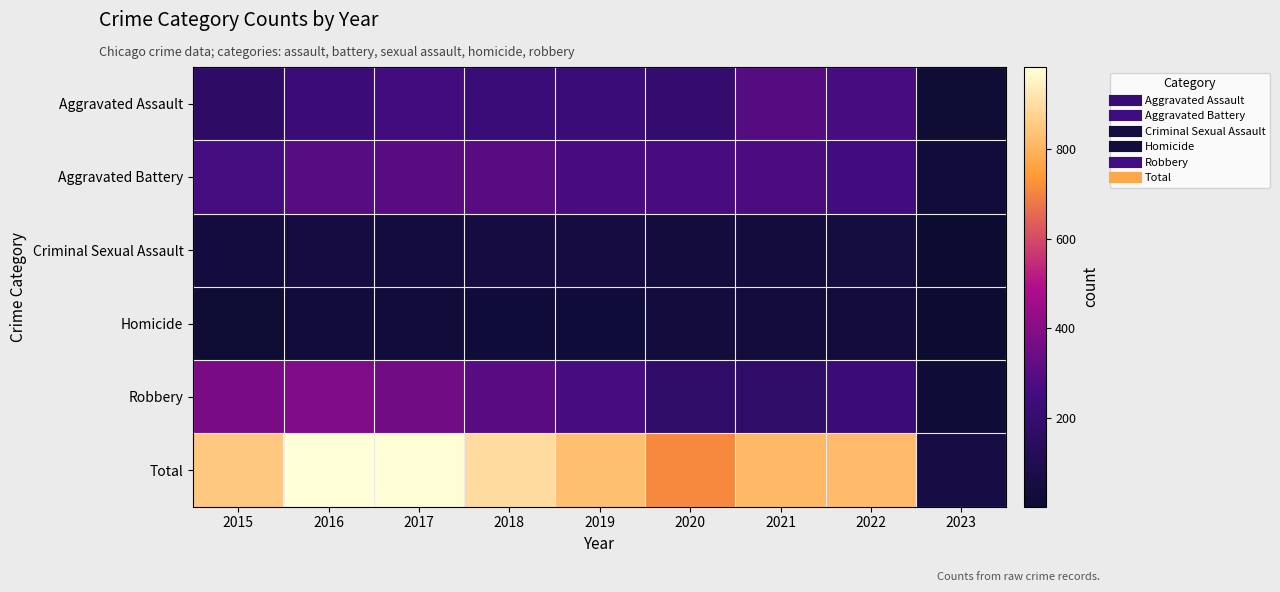

Which series has the widest spread of values?

Total